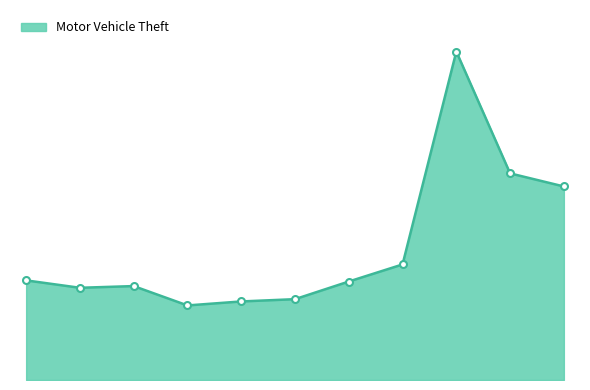

What is the value of the 6th point from the left?

142